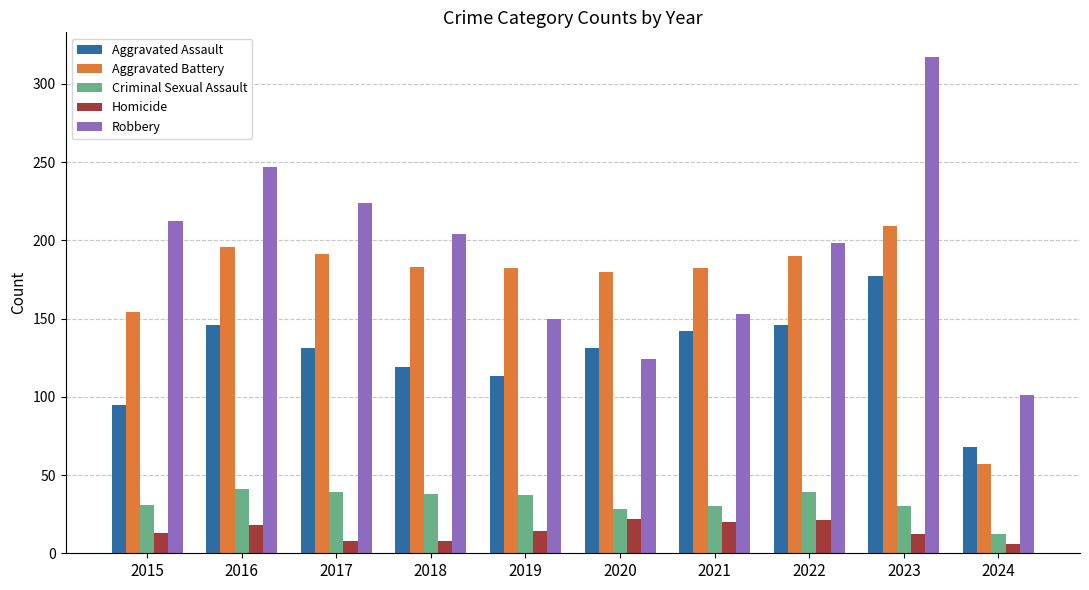

Where is Aggravated Assault nearest to the value 122?

2018